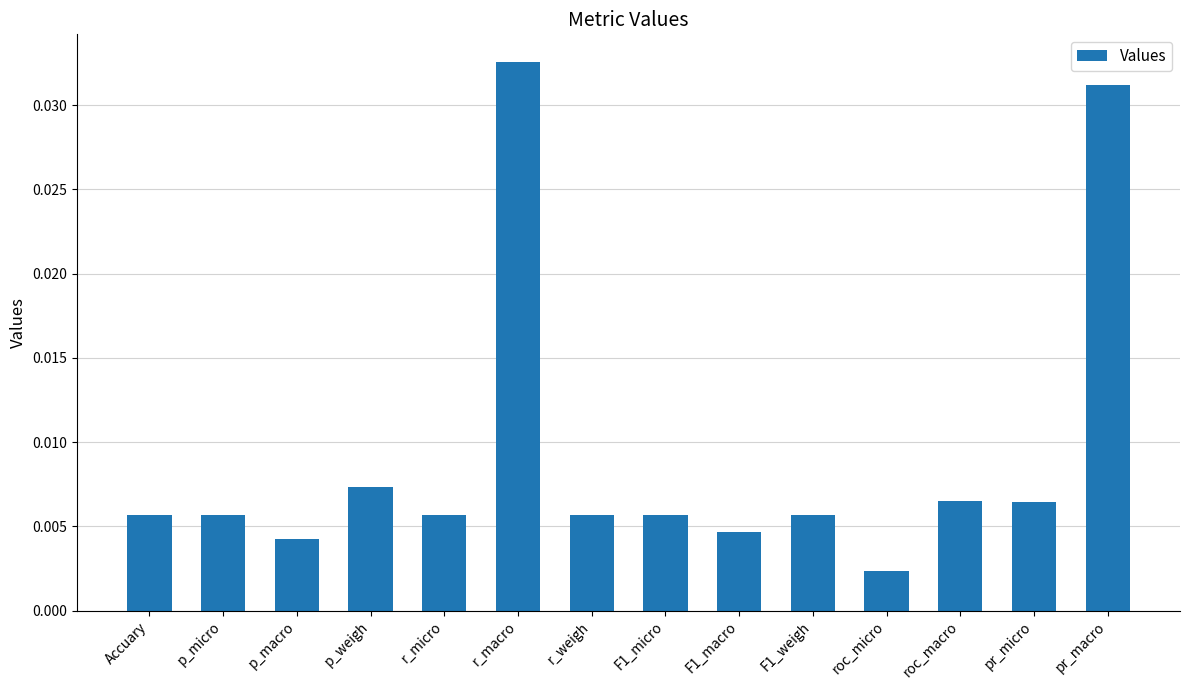

True or false: the data shows 0.1 at r_macro.

False